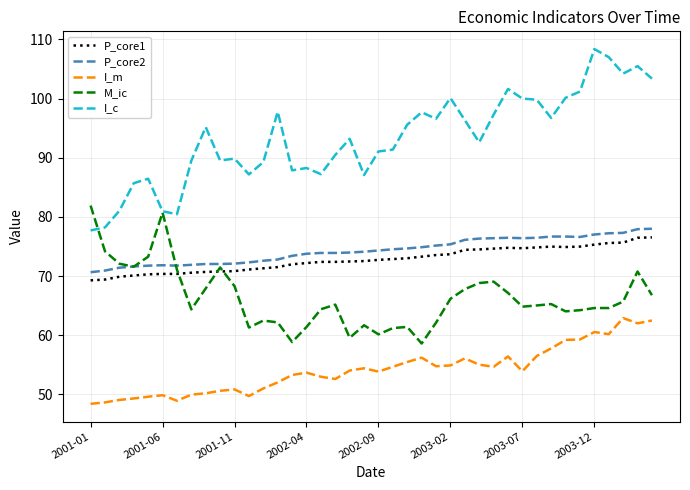

True or false: I_c has more than 2 points higher than both neighbors.

True